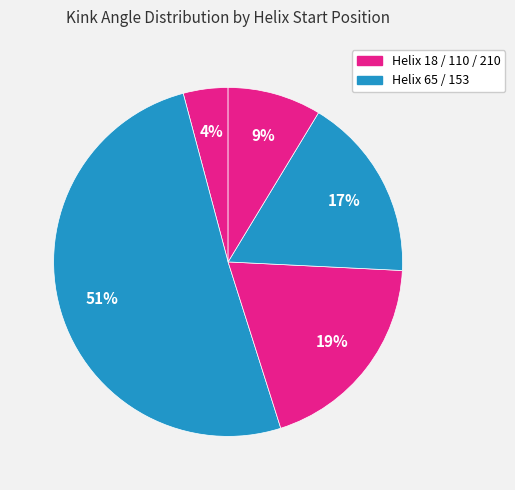

How many segments does this pie chart have?

5